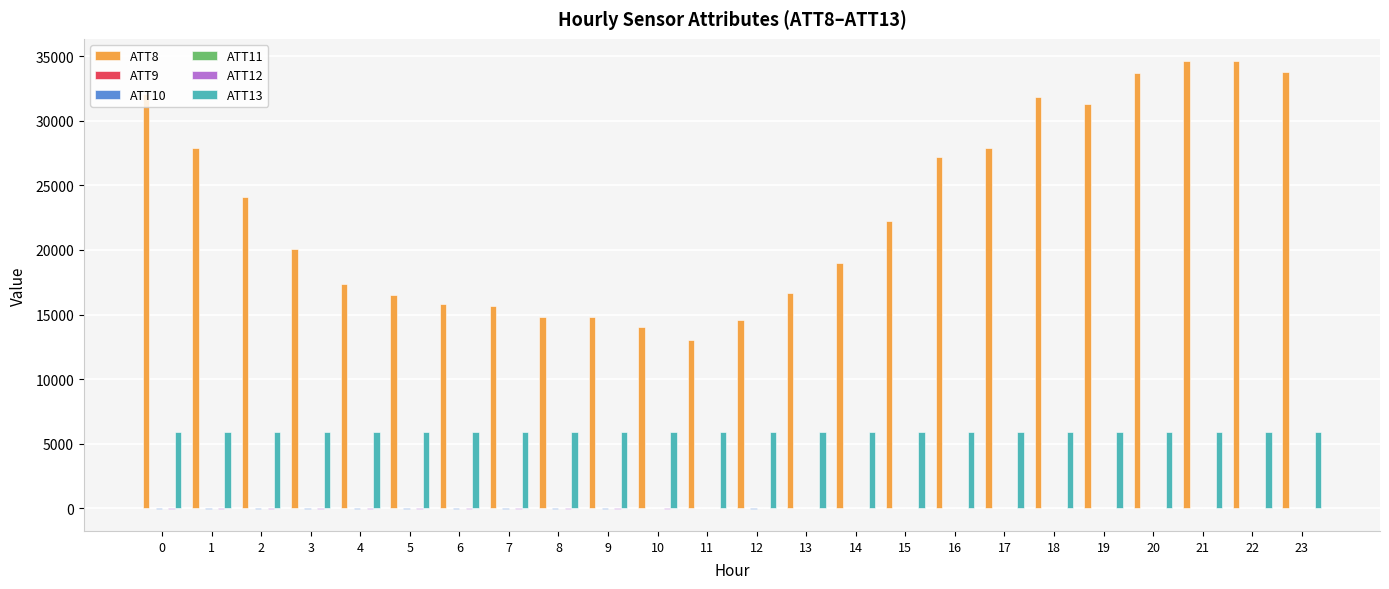

Which series has the largest total across all categories?

ATT8